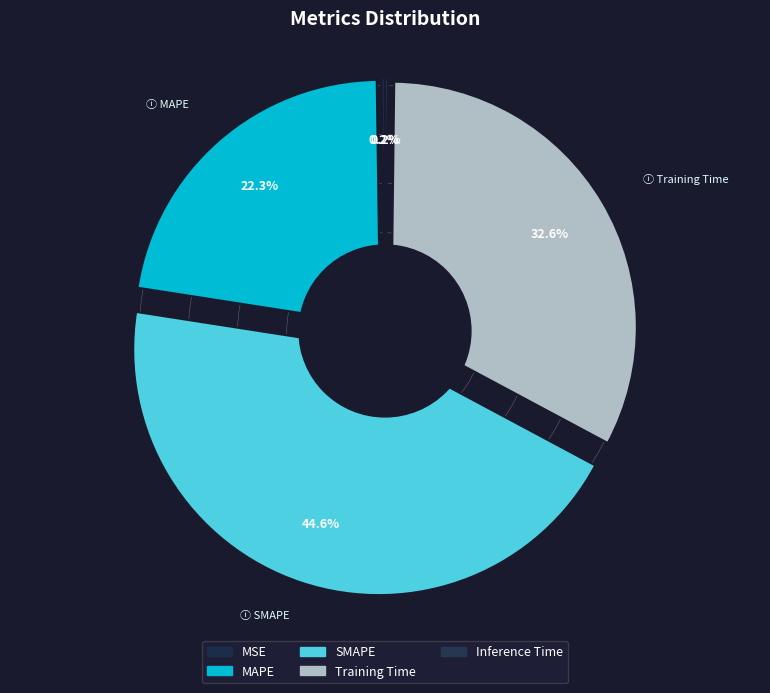

True or false: Inference Time accounts for 0% of the total.

True